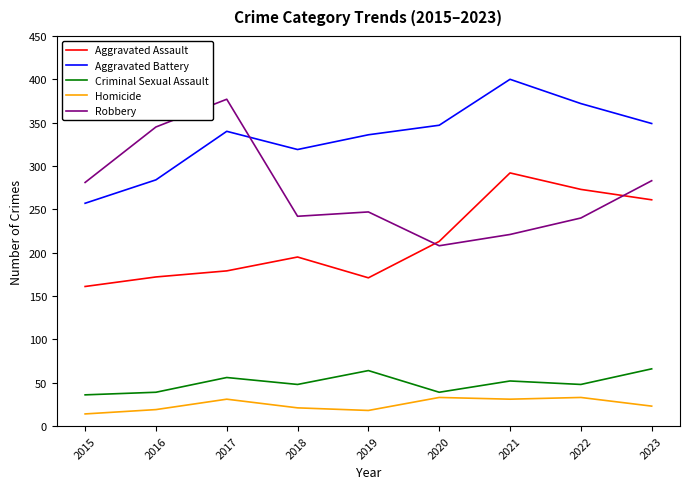

True or false: Aggravated Assault and Homicide intersect in this chart.

False